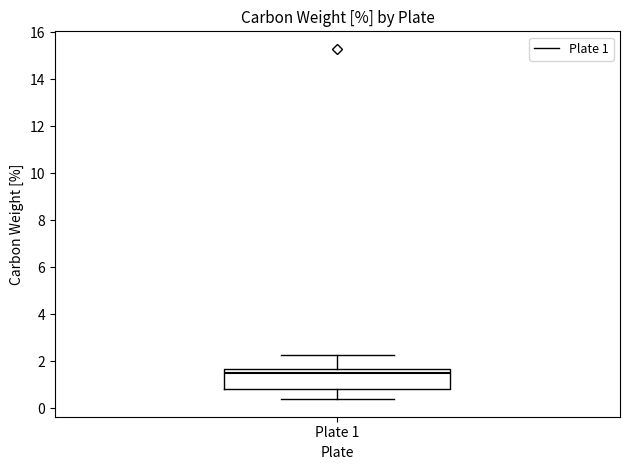

Read this box plot against the y-axis: the position of the median line, the range covered by the box, and the ends of both whiskers. The values are not printed on the chart, so give them approximately, as read against the axis.

median 1.4, box 0.8 to 1.6, whiskers 0.4 to 2.2